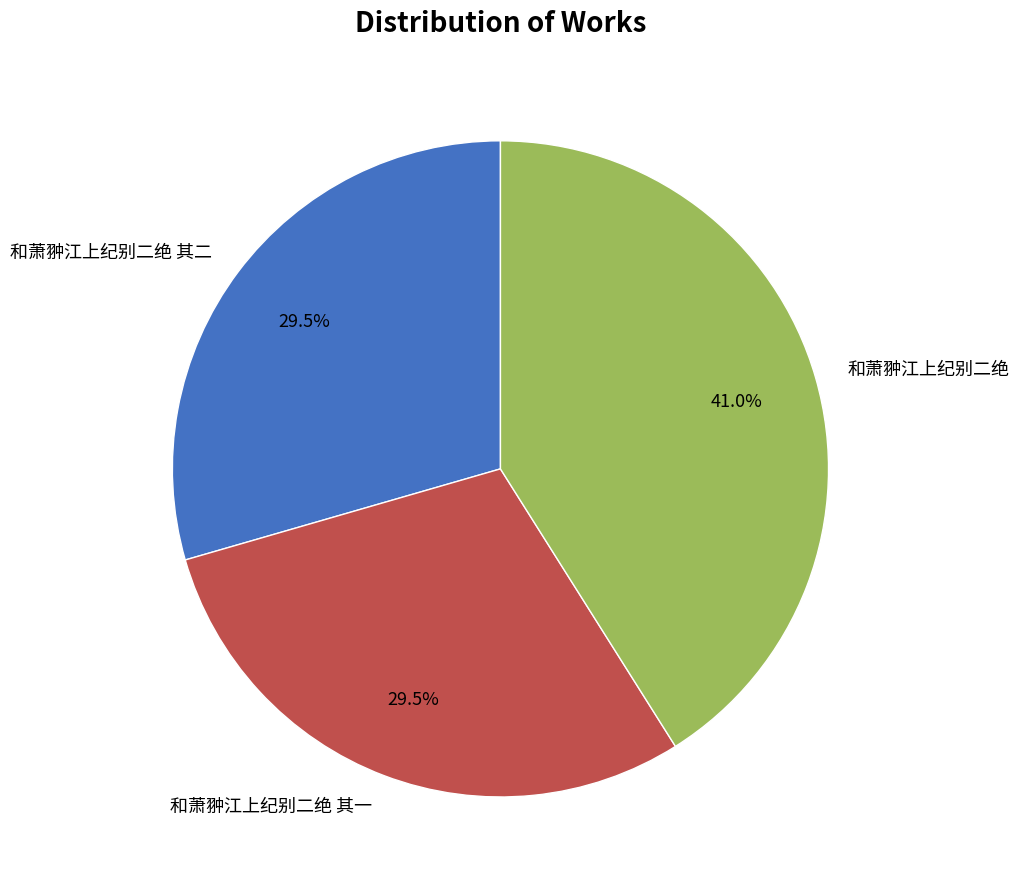

To the nearest percent, what percentage of the pie is 和萧翀江上纪别二绝?

41%